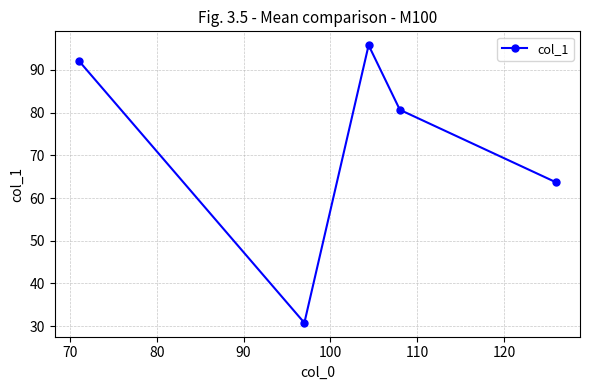

How many points are lower than both their immediate neighbors (excluding endpoints)?

1